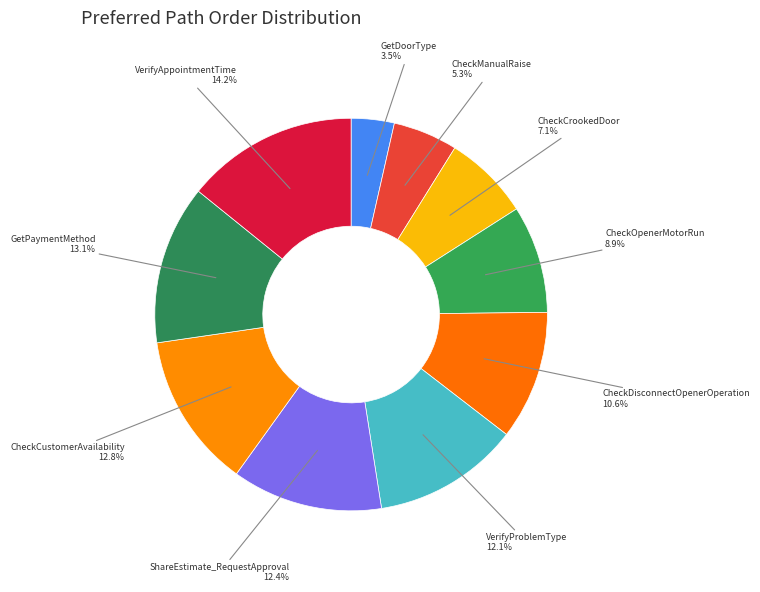

Combined, do CheckDisconnectOpenerOperation and VerifyProblemType account for over 50%?

No